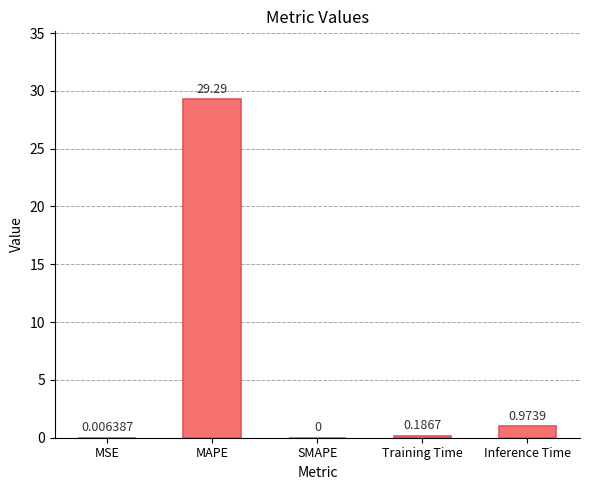

Count the number of values greater than 0.

4